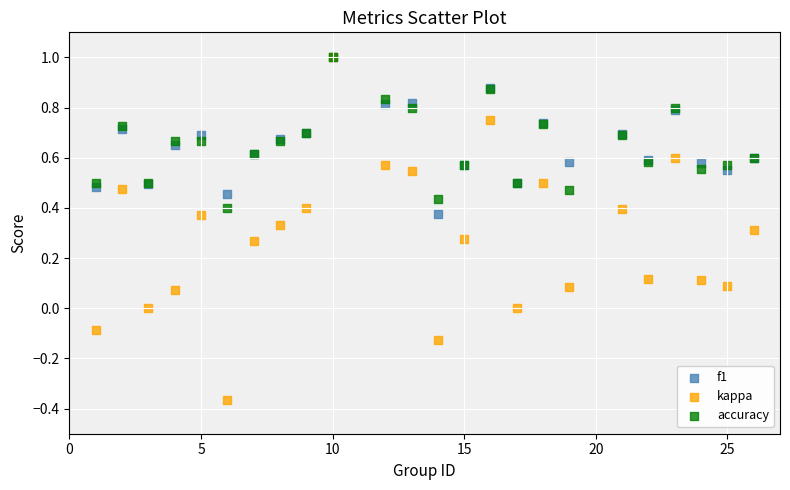

What are all the series names shown in the legend?

f1, kappa, accuracy